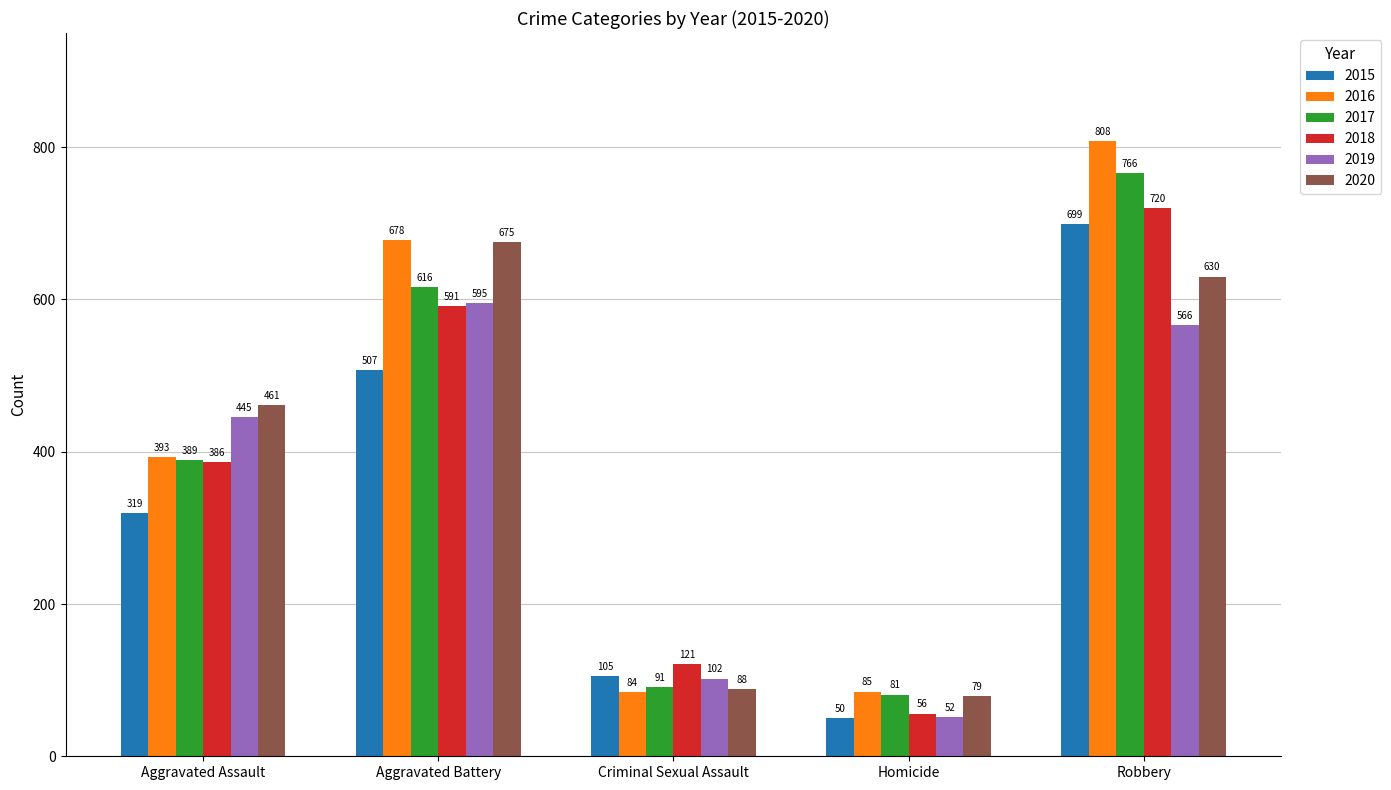

What is the value of the 2015 bar at the 4th from the left?

50